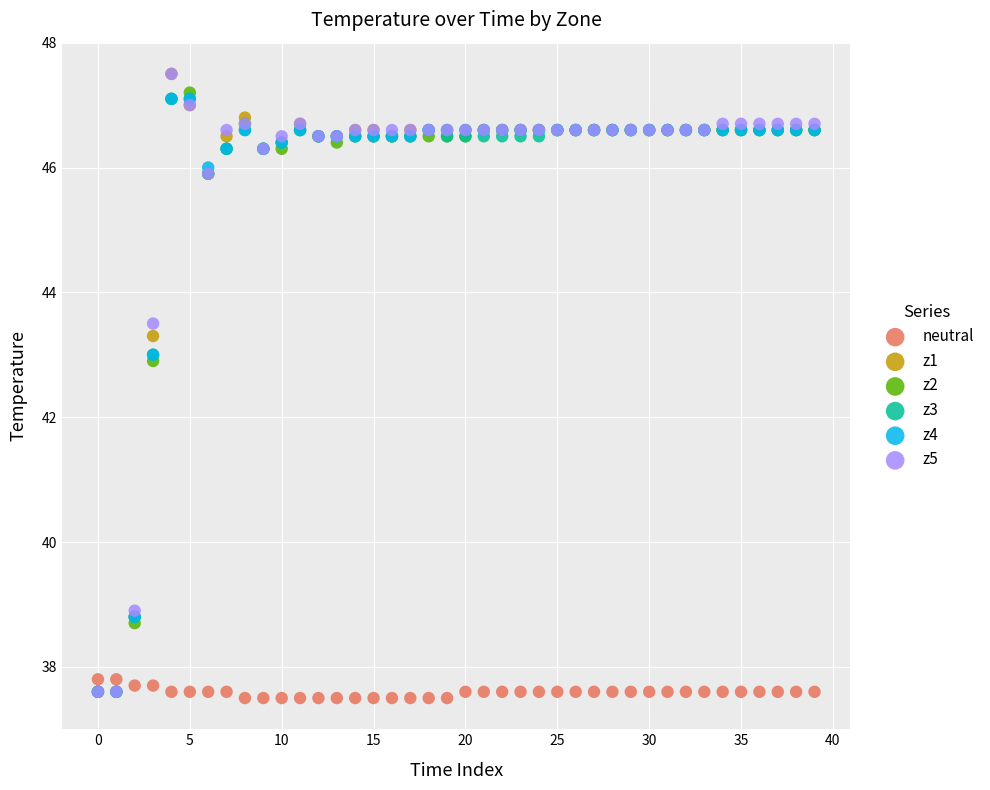

What are all the series names shown in the legend?

neutral, z1, z2, z3, z4, z5